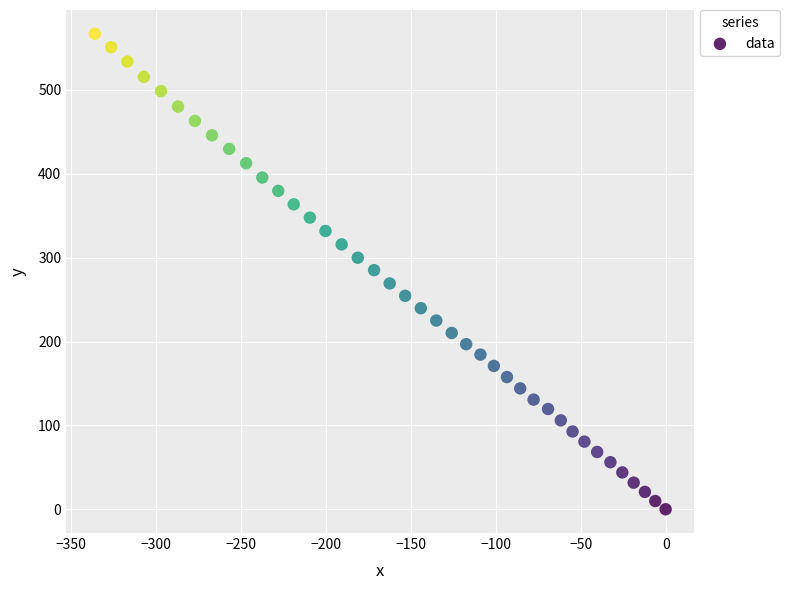

What is the range of Y values (max minus min)?

566.9